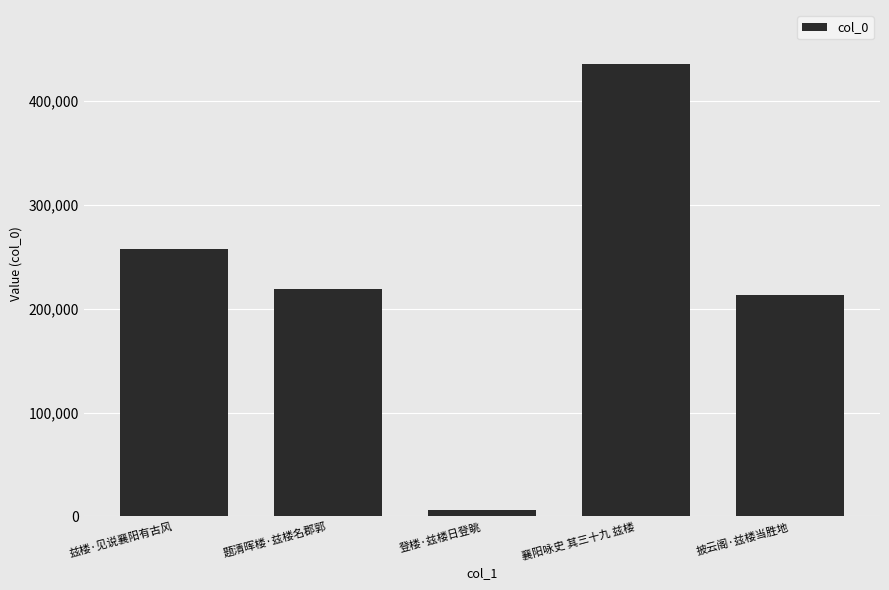

Reading left to right, extract all data points from this chart.

兹楼·见说襄阳有古风=257378	题清晖楼·兹楼名郡郭=218914	登楼·兹楼日登眺=5945	襄阳咏史 其三十九 兹楼=435614	披云阁·兹楼当胜地=213492